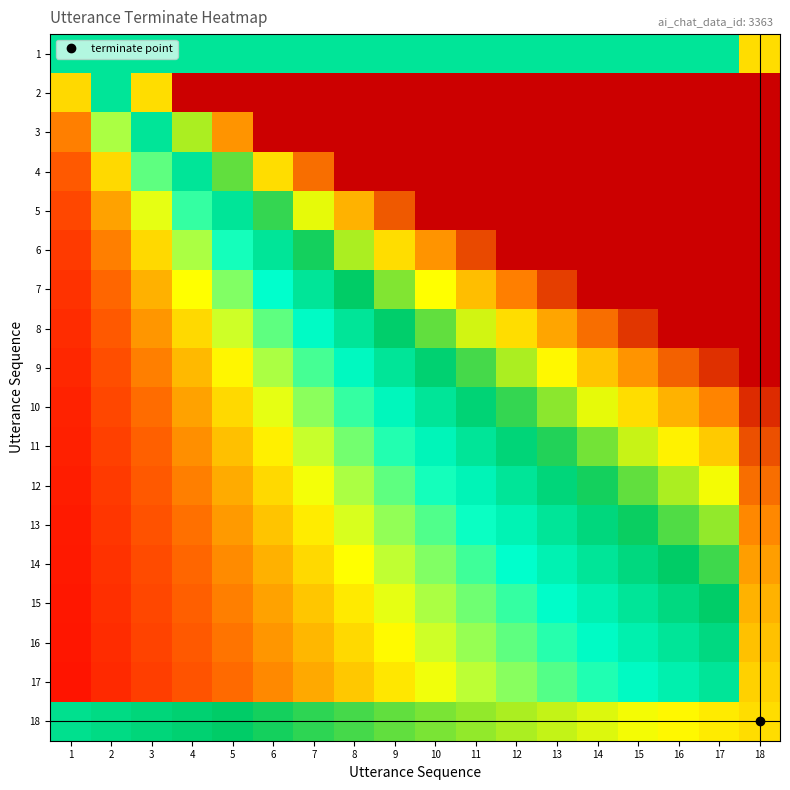

Reading right to left, what are all the values shown in this chart?

1: 18=0.8	17=0.5	16=0.5	15=0.5	14=0.5	13=0.5	12=0.5	11=0.5	10=0.5	9=0.5	8=0.5	7=0.5	6=0.5	5=0.5	4=0.5	3=0.5	2=0.5	1=0.5
2: 18=1.0	17=1.0	16=1.0	15=1.0	14=1.0	13=1.0	12=1.0	11=1.0	10=1.0	9=1.0	8=1.0	7=1.0	6=1.0	5=1.0	4=1.0	3=0.8	2=0.5	1=0.2
3: 18=1.0	17=1.0	16=1.0	15=1.0	14=1.0	13=1.0	12=1.0	11=1.0	10=1.0	9=1.0	8=1.0	7=1.0	6=1.0	5=0.8	4=0.7	3=0.5	2=0.3	1=0.2
4: 18=1.0	17=1.0	16=1.0	15=1.0	14=1.0	13=1.0	12=1.0	11=1.0	10=1.0	9=1.0	8=1.0	7=0.9	6=0.8	5=0.6	4=0.5	3=0.4	2=0.2	1=0.1
5: 18=1.0	17=1.0	16=1.0	15=1.0	14=1.0	13=1.0	12=1.0	11=1.0	10=1.0	9=0.9	8=0.8	7=0.7	6=0.6	5=0.5	4=0.4	3=0.3	2=0.2	1=0.1
6: 18=1.0	17=1.0	16=1.0	15=1.0	14=1.0	13=1.0	12=1.0	11=0.9	10=0.8	9=0.8	8=0.7	7=0.6	6=0.5	5=0.4	4=0.3	3=0.2	2=0.2	1=0.1
7: 18=1.0	17=1.0	16=1.0	15=1.0	14=1.0	13=0.9	12=0.9	11=0.8	10=0.7	9=0.6	8=0.6	7=0.5	6=0.4	5=0.4	4=0.3	3=0.2	2=0.1	1=0.1
8: 18=1.0	17=1.0	16=1.0	15=0.9	14=0.9	13=0.8	12=0.8	11=0.7	10=0.6	9=0.6	8=0.5	7=0.4	6=0.4	5=0.3	4=0.2	3=0.2	2=0.1	1=0.1
9: 18=1.0	17=0.9	16=0.9	15=0.8	14=0.8	13=0.7	12=0.7	11=0.6	10=0.6	9=0.5	8=0.4	7=0.4	6=0.3	5=0.3	4=0.2	3=0.2	2=0.1	1=0.1
10: 18=0.9	17=0.8	16=0.8	15=0.8	14=0.7	13=0.7	12=0.6	11=0.6	10=0.5	9=0.5	8=0.4	7=0.3	6=0.3	5=0.2	4=0.2	3=0.1	2=0.1	1=0.1
11: 18=0.9	17=0.8	16=0.7	15=0.7	14=0.6	13=0.6	12=0.5	11=0.5	10=0.5	9=0.4	8=0.4	7=0.3	6=0.3	5=0.2	4=0.2	3=0.1	2=0.1	1=0.0
12: 18=0.9	17=0.7	16=0.7	15=0.6	14=0.6	13=0.5	12=0.5	11=0.5	10=0.4	9=0.4	8=0.3	7=0.3	6=0.2	5=0.2	4=0.2	3=0.1	2=0.1	1=0.0
13: 18=0.8	17=0.7	16=0.6	15=0.6	14=0.5	13=0.5	12=0.5	11=0.4	10=0.4	9=0.3	8=0.3	7=0.3	6=0.2	5=0.2	4=0.2	3=0.1	2=0.1	1=0.0
14: 18=0.8	17=0.6	16=0.6	15=0.5	14=0.5	13=0.5	12=0.4	11=0.4	10=0.4	9=0.3	8=0.3	7=0.2	6=0.2	5=0.2	4=0.1	3=0.1	2=0.1	1=0.0
15: 18=0.8	17=0.6	16=0.5	15=0.5	14=0.5	13=0.4	12=0.4	11=0.4	10=0.3	9=0.3	8=0.3	7=0.2	6=0.2	5=0.2	4=0.1	3=0.1	2=0.1	1=0.0
16: 18=0.8	17=0.5	16=0.5	15=0.5	14=0.4	13=0.4	12=0.4	11=0.3	10=0.3	9=0.3	8=0.2	7=0.2	6=0.2	5=0.2	4=0.1	3=0.1	2=0.1	1=0.0
17: 18=0.8	17=0.5	16=0.5	15=0.4	14=0.4	13=0.4	12=0.4	11=0.3	10=0.3	9=0.3	8=0.2	7=0.2	6=0.2	5=0.1	4=0.1	3=0.1	2=0.1	1=0.0
18: 18=0.8	17=0.7	16=0.7	15=0.7	14=0.7	13=0.7	12=0.7	11=0.7	10=0.6	9=0.6	8=0.6	7=0.6	6=0.6	5=0.6	4=0.6	3=0.5	2=0.5	1=0.5